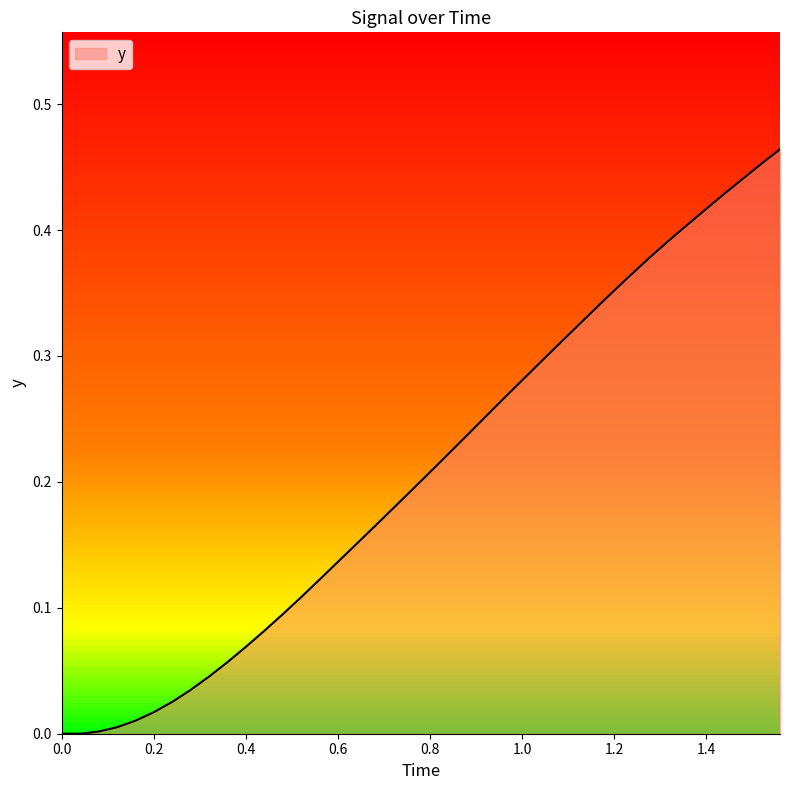

How many lines are shown in the chart?

1